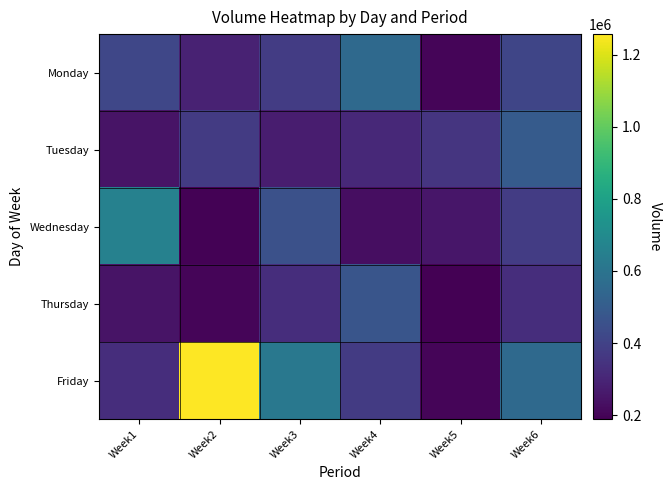

Reading left to right, list all the values displayed in this chart.

Monday: Week1=414994	Week2=289181	Week3=378806	Week4=553016	Week5=201079	Week6=413427
Tuesday: Week1=246787	Week2=373336	Week3=275384	Week4=312772	Week5=353852	Week6=495455
Wednesday: Week1=658217	Week2=195394	Week3=452543	Week4=229949	Week5=253687	Week6=379845
Thursday: Week1=246088	Week2=202998	Week3=326574	Week4=471483	Week5=188498	Week6=328780
Friday: Week1=326574	Week2=1257873	Week3=614821	Week4=376154	Week5=201628	Week6=553016